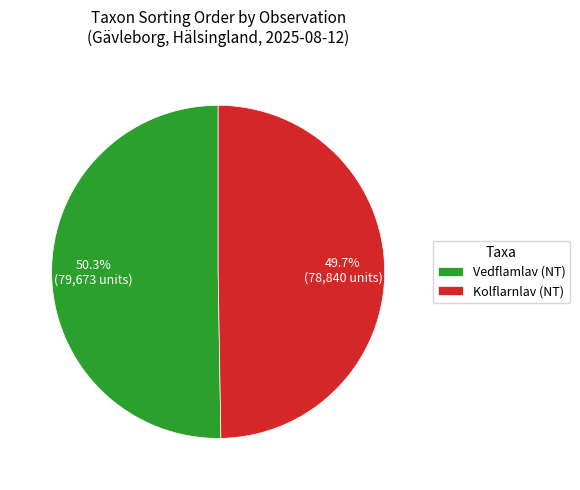

Does Kolflarnlav (NT) represent more than half of the total?

No